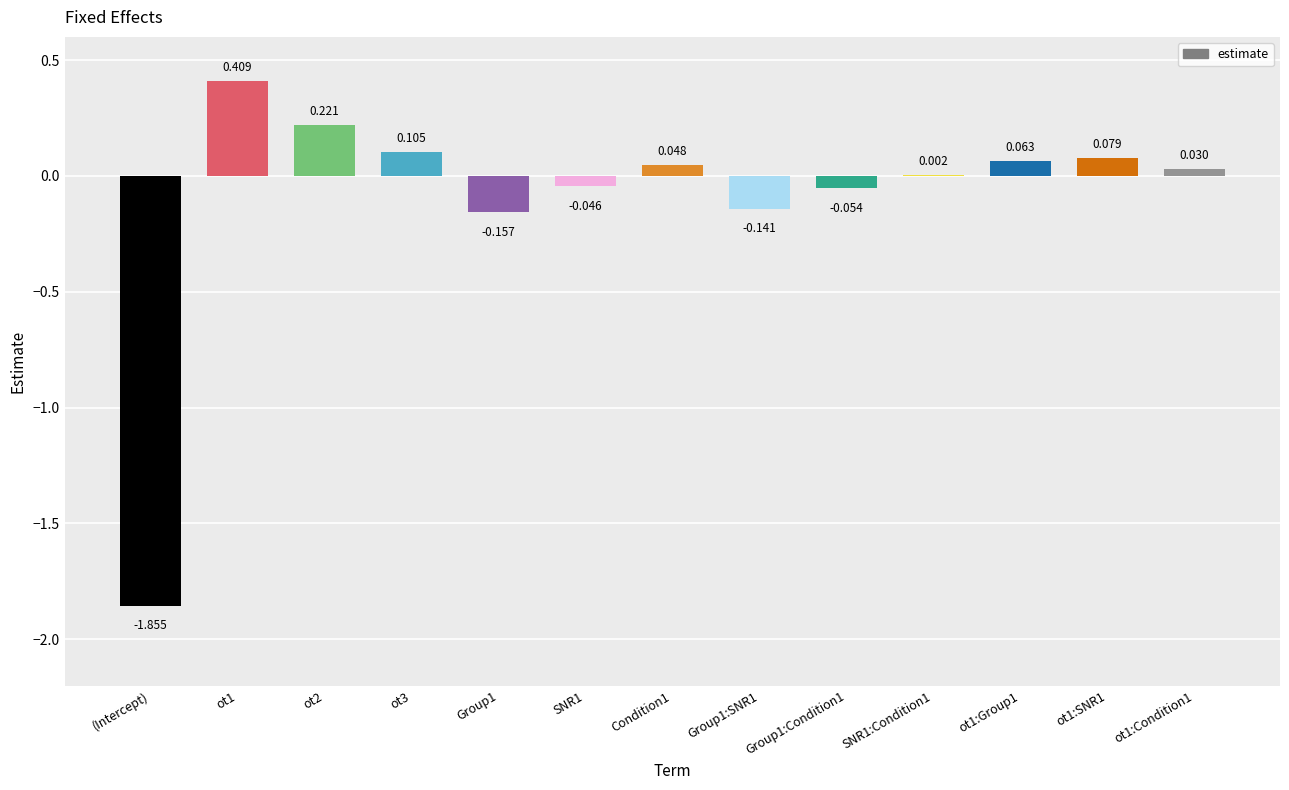

What is the difference between the second highest and minimum values?

2.1